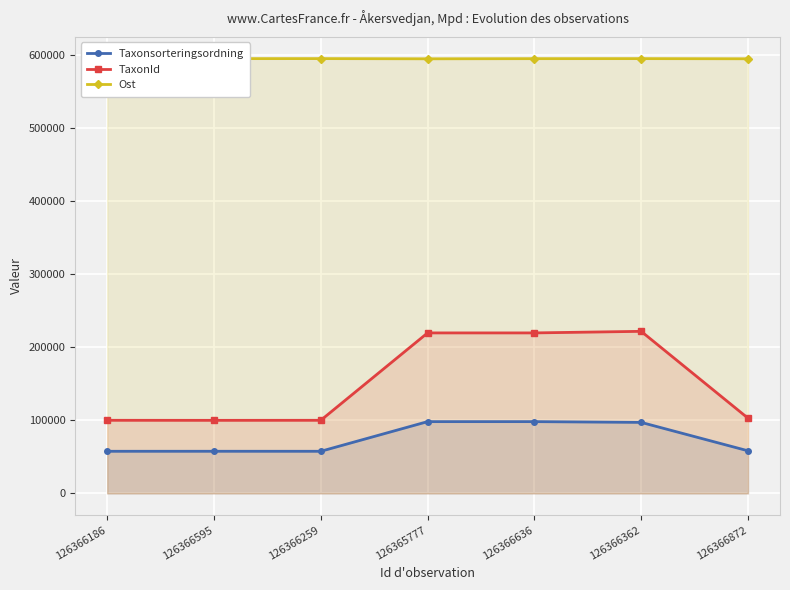

Does the chart display data point markers on the line(s)?

Yes